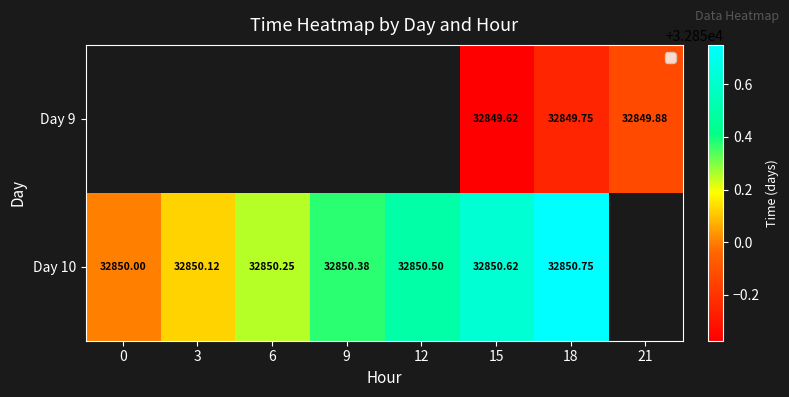

The value of Day 9 at 21 is 49678.2. True or false?

False